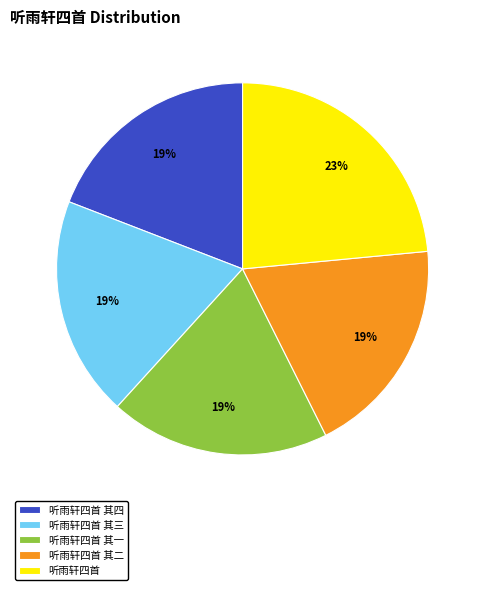

What is the largest slice in the pie chart?

听雨轩四首